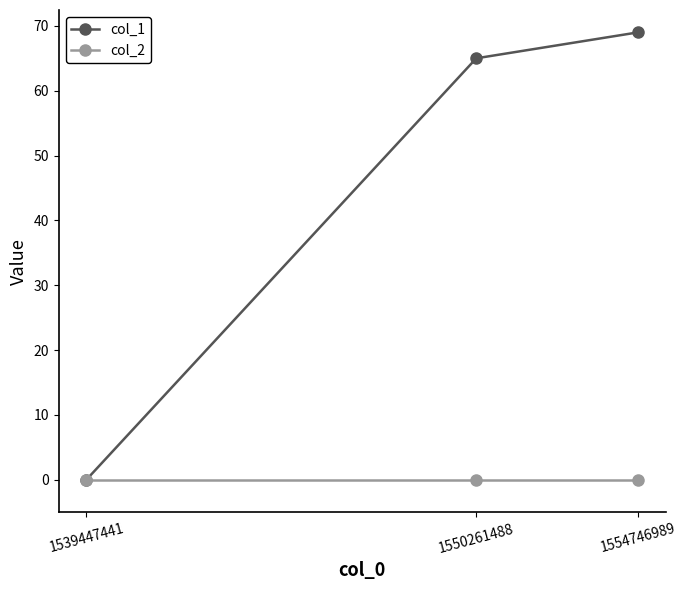

Rank the series by their maximum value, from highest to lowest.

col_1, col_2